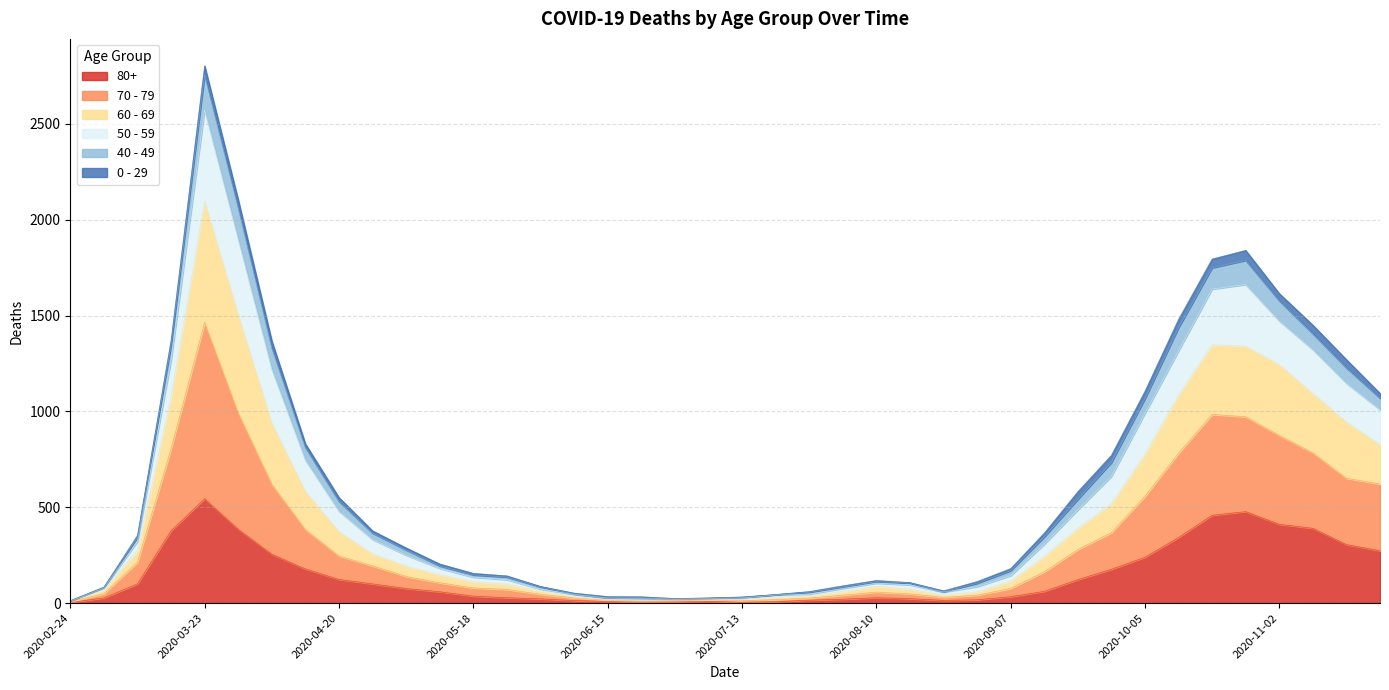

True or false: 80+ has a value of 8 at 2020-06-01.

False